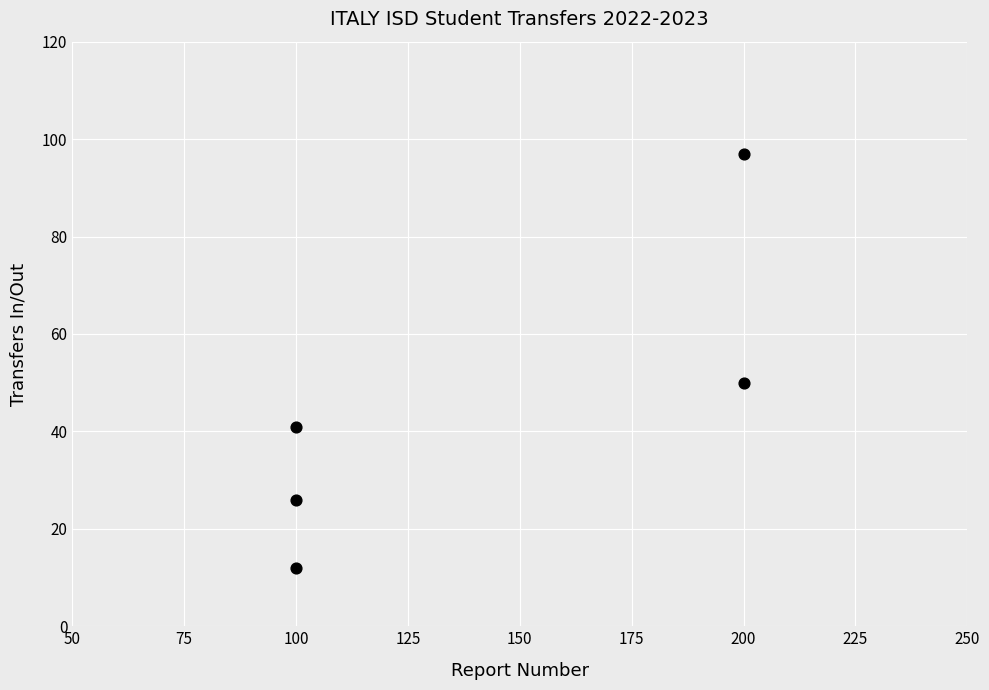

What Y value in the scatter plot is closest to 54?

50